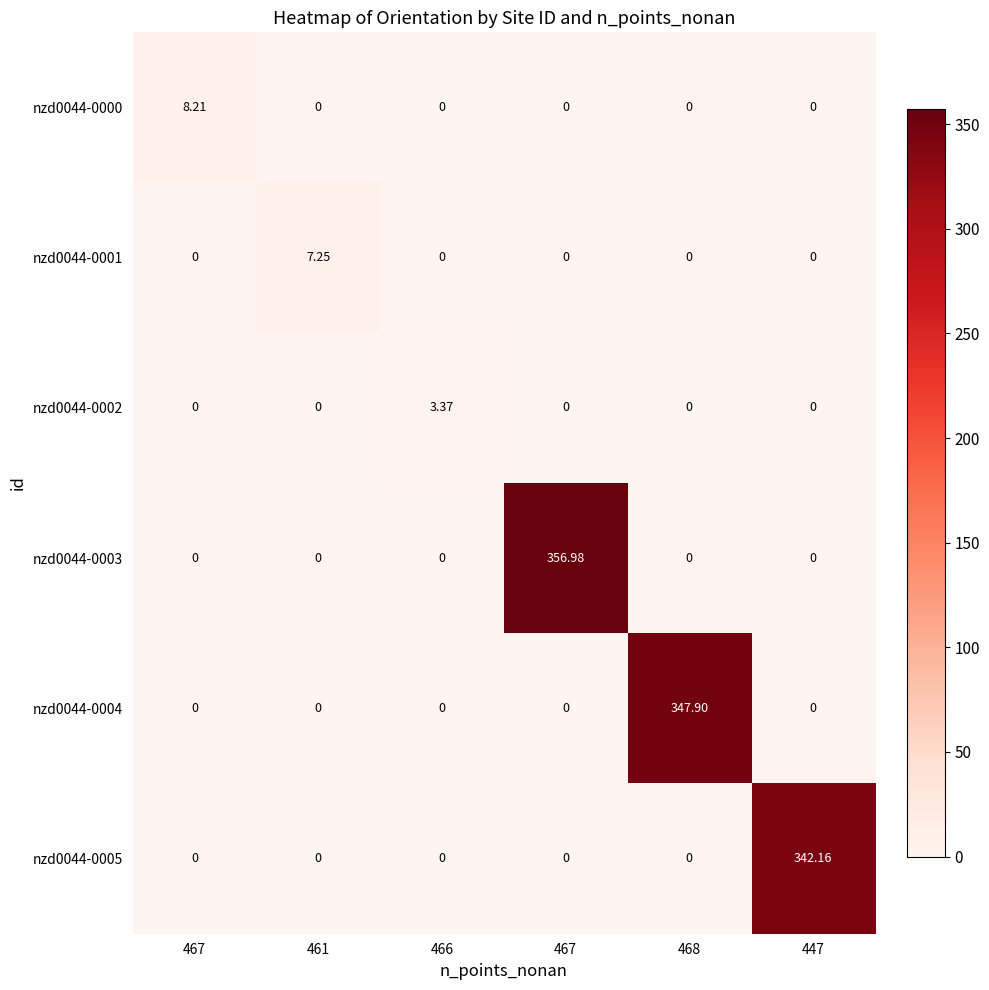

Which series has the widest spread of values?

nzd0044-0003